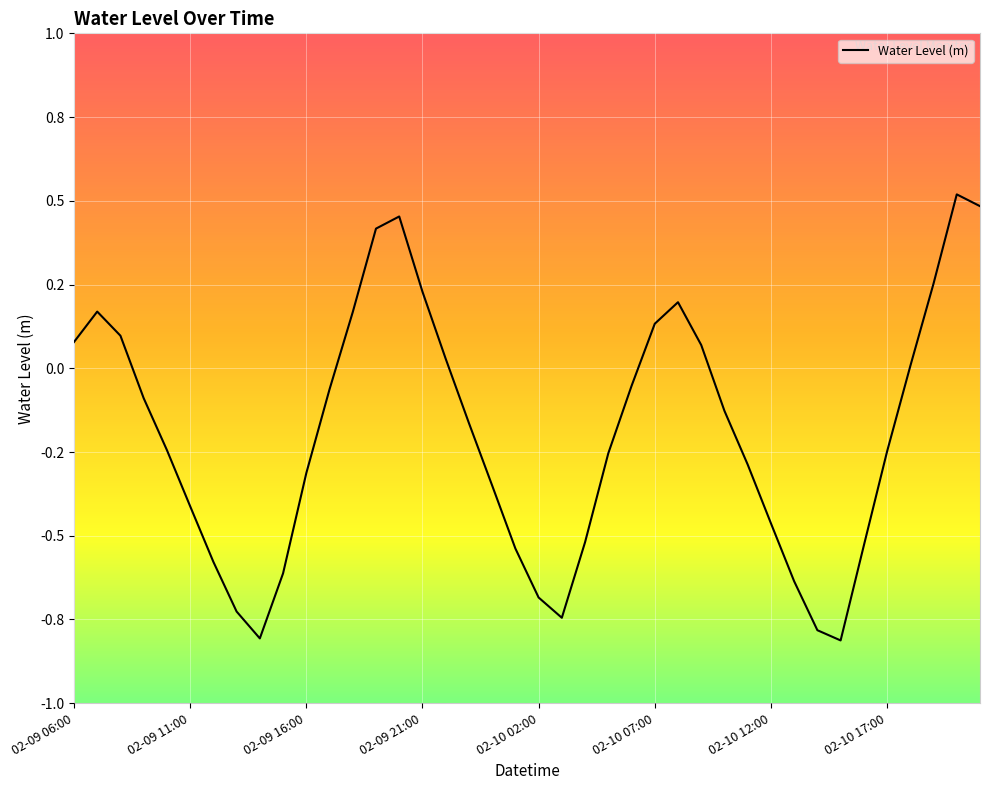

What is the difference between the maximum and minimum values?

1.3